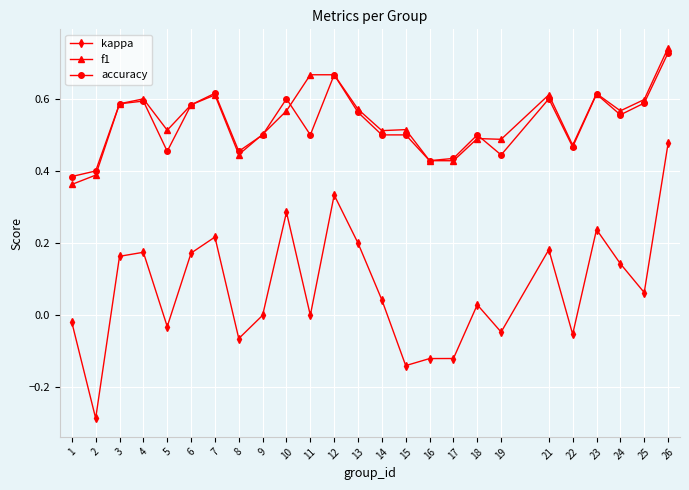

What is the total value across all series at 3?

1.3